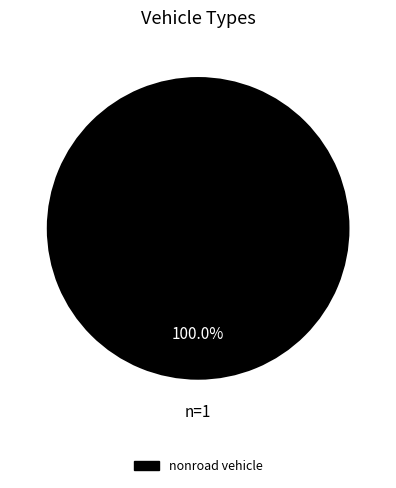

Does any single category account for the majority?

Yes